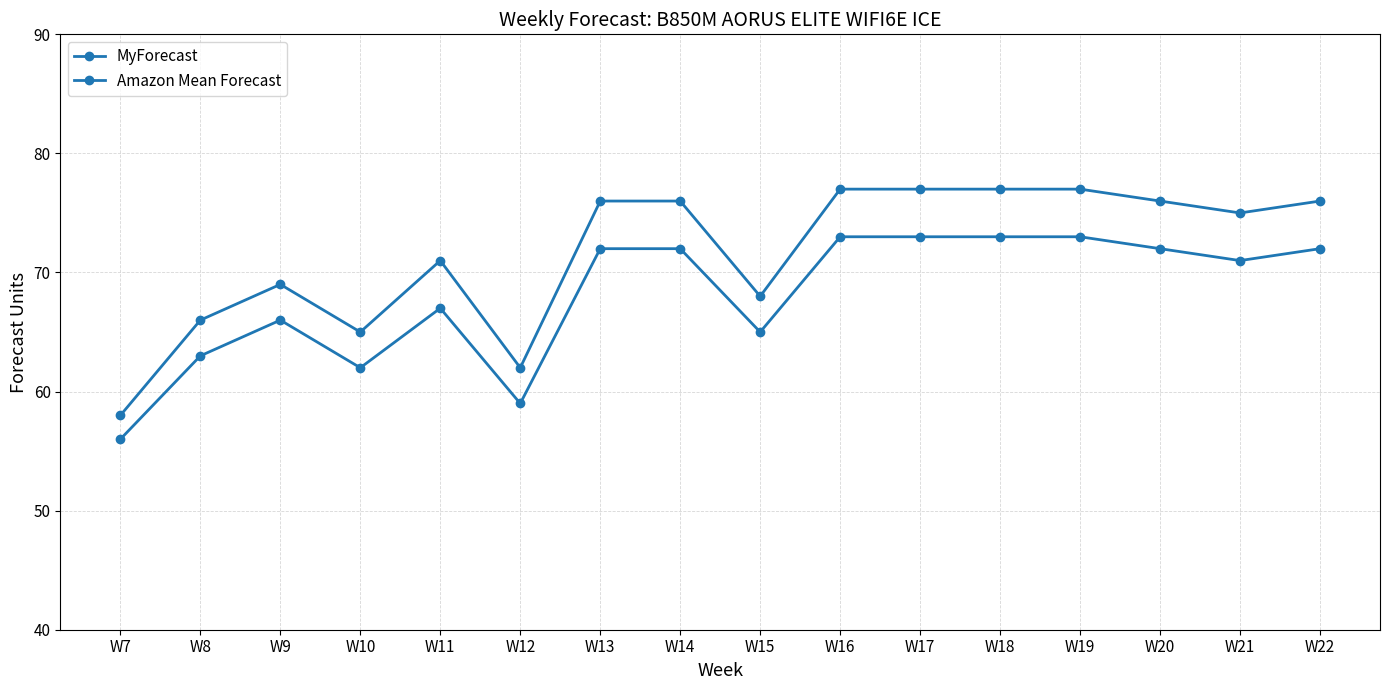

How many lines are shown in the chart?

2